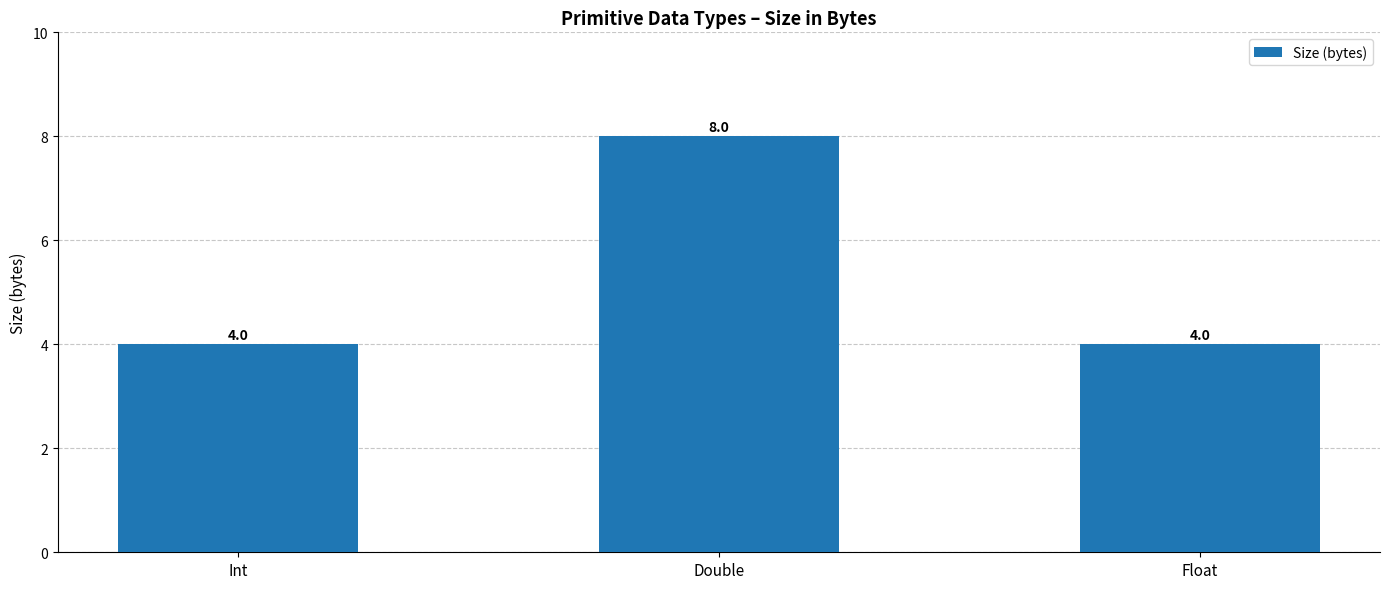

What is the difference between the values at Double and Float?

4